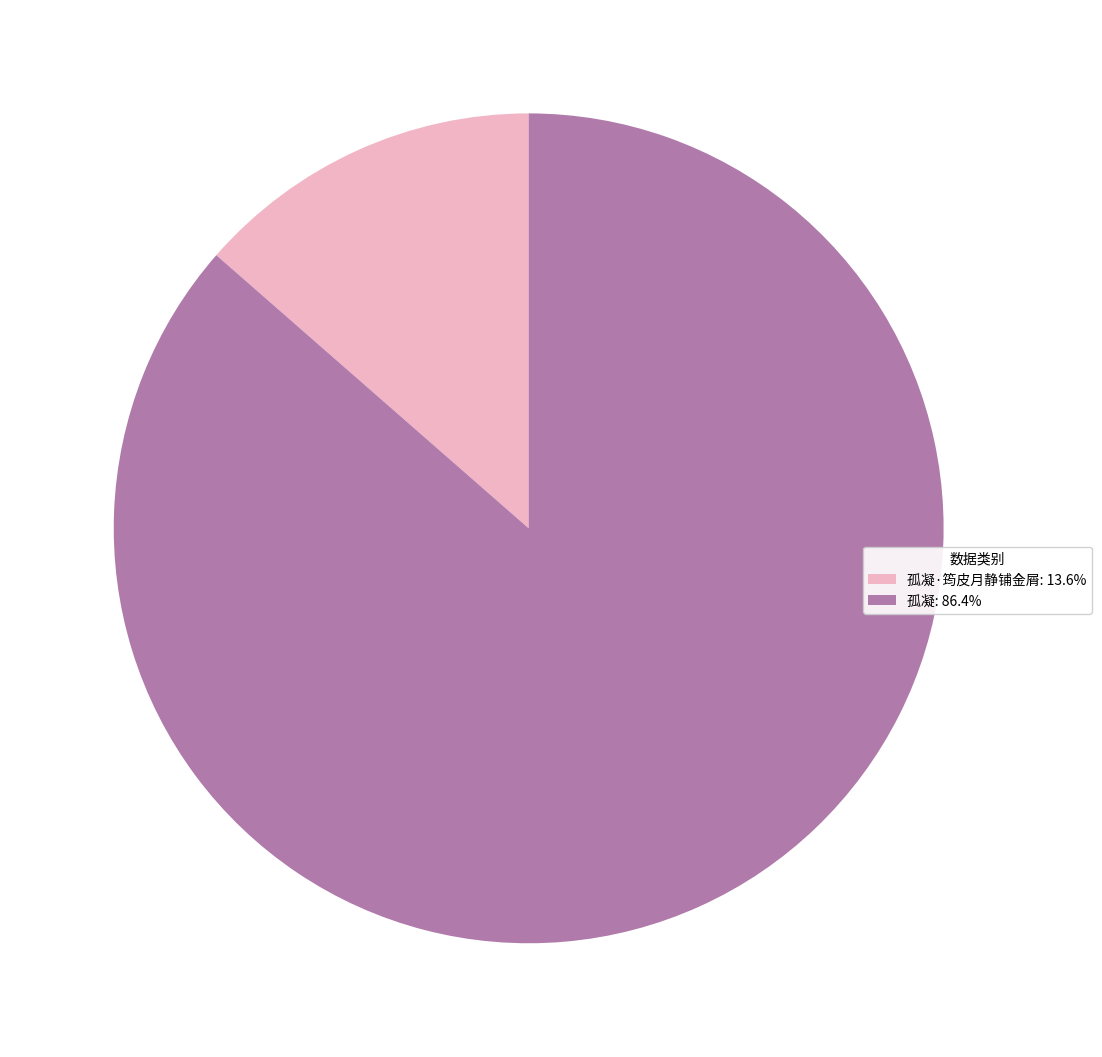

Is the sum of 孤凝·筠皮月静铺金屑: 13.6% and 孤凝: 86.4% greater than half?

Yes